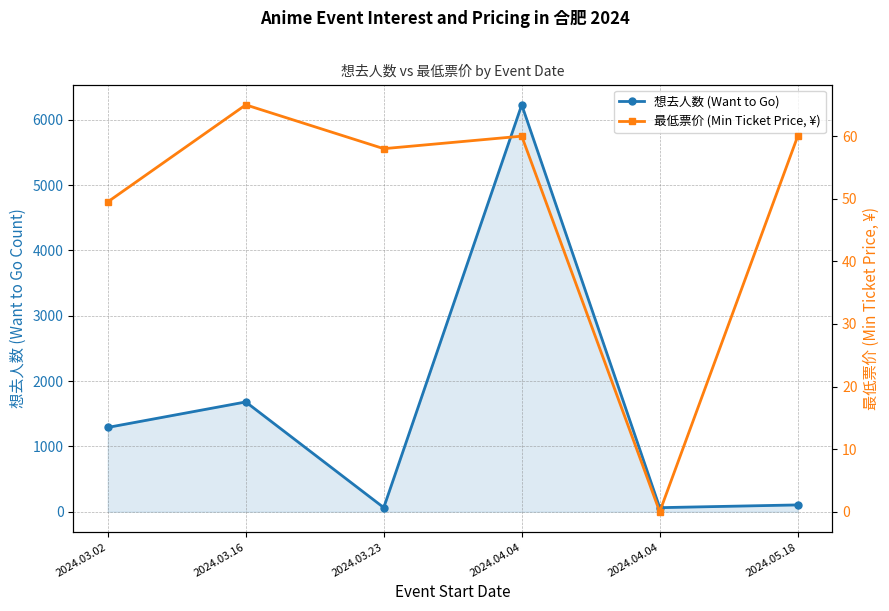

Reading right to left, what are all the values shown in this chart?

想去人数 (Want to Go): 105.0	63.0	6228.0	64.0	1681.0	1291.0
最低票价 (Min Ticket Price, ¥): 60.0	0.0	60.0	58.0	65.0	49.5